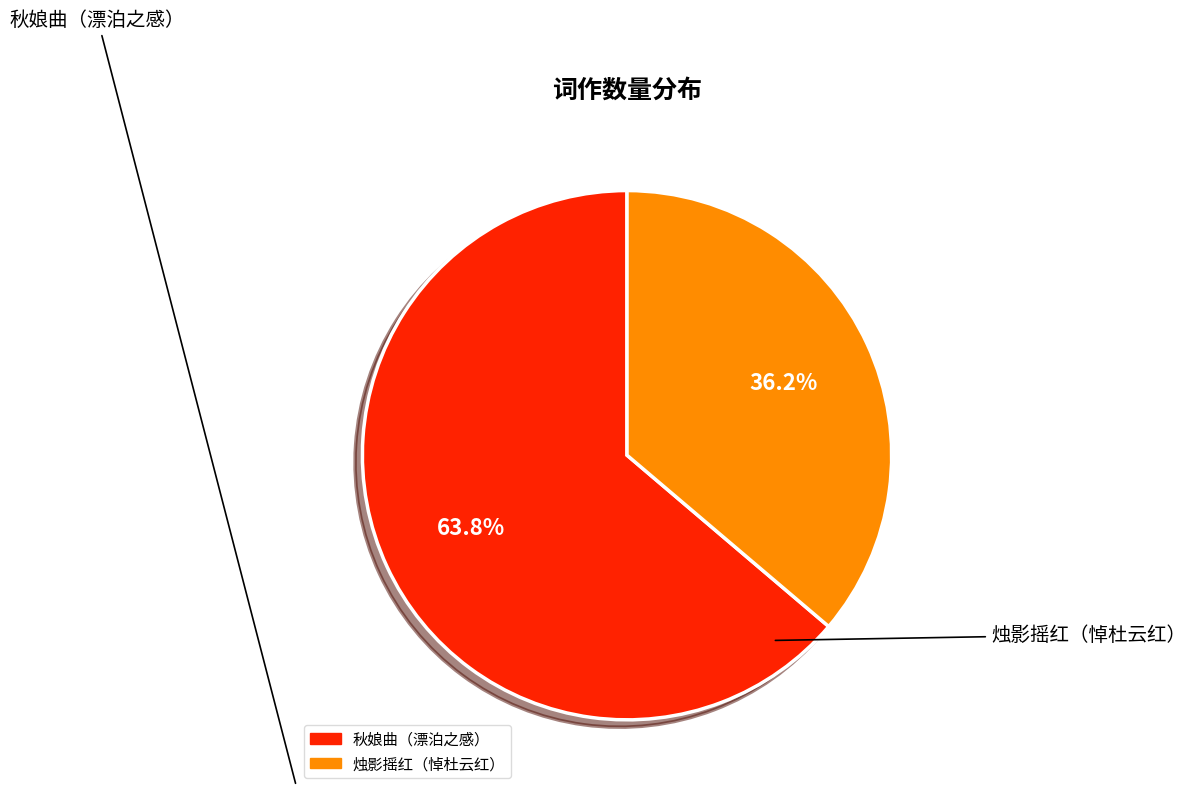

Is there a majority slice in this chart?

Yes